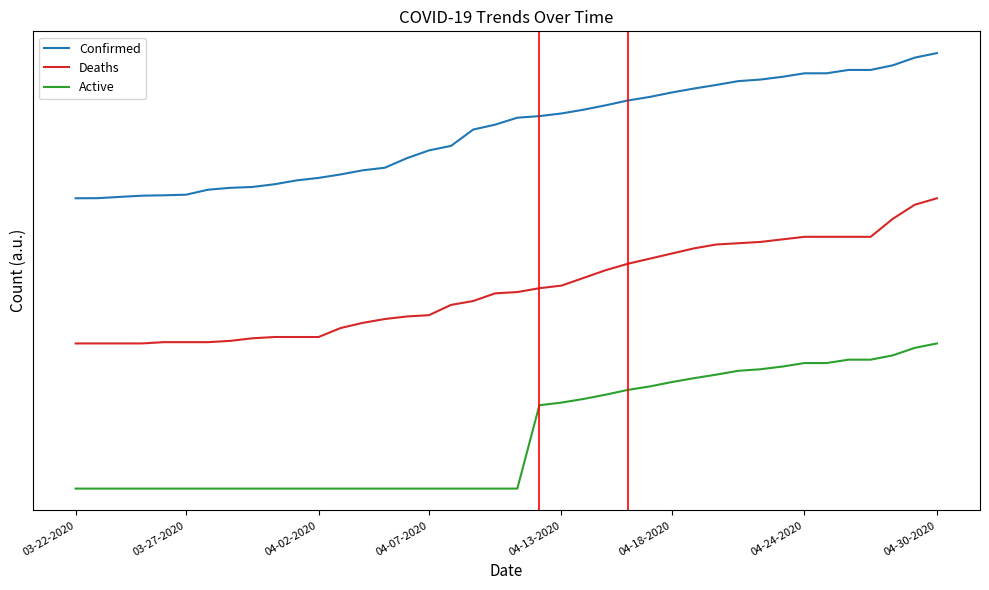

What is the highest value of the Deaths series?

1600.0